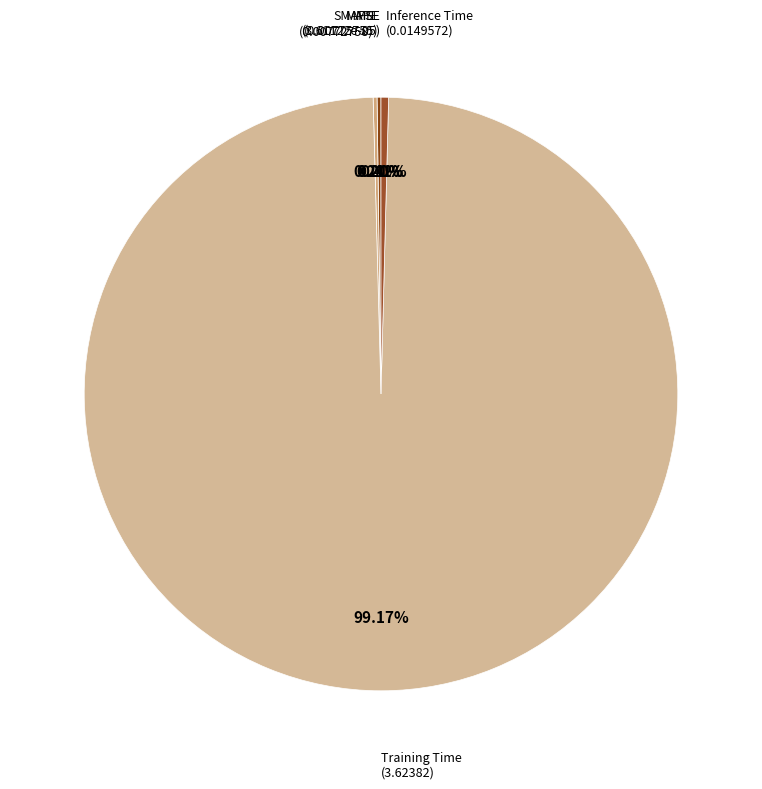

What portion of the pie excludes Training Time?

0.8%